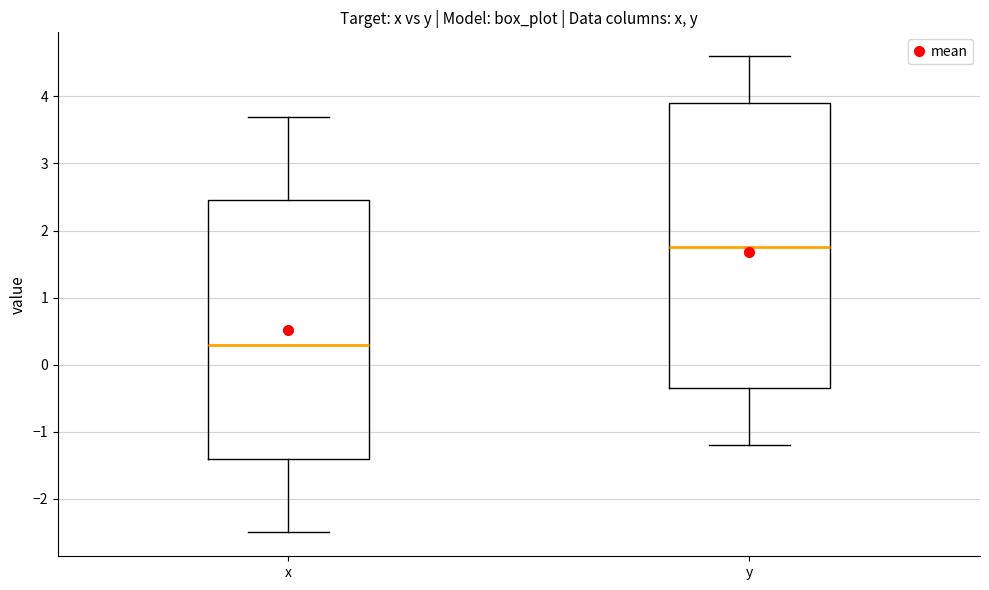

Reading left to right, read every box against the y-axis: the position of its median line, the range the box covers, and the ends of its whiskers. The values are not printed on the chart, so give them approximately, as read against the axis.

x: median 0.3, box -1.4 to 2.5, whiskers -2.5 to 3.7
y: median 1.8, box -0.3 to 3.9, whiskers -1.2 to 4.6